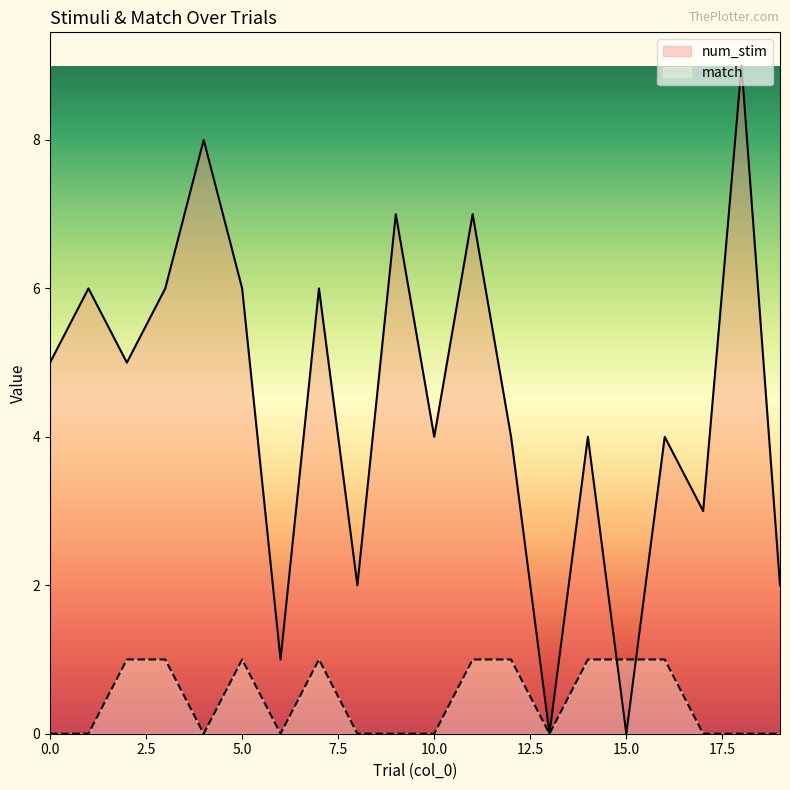

What is the difference between the maximum and minimum values in the num_stim series?

9